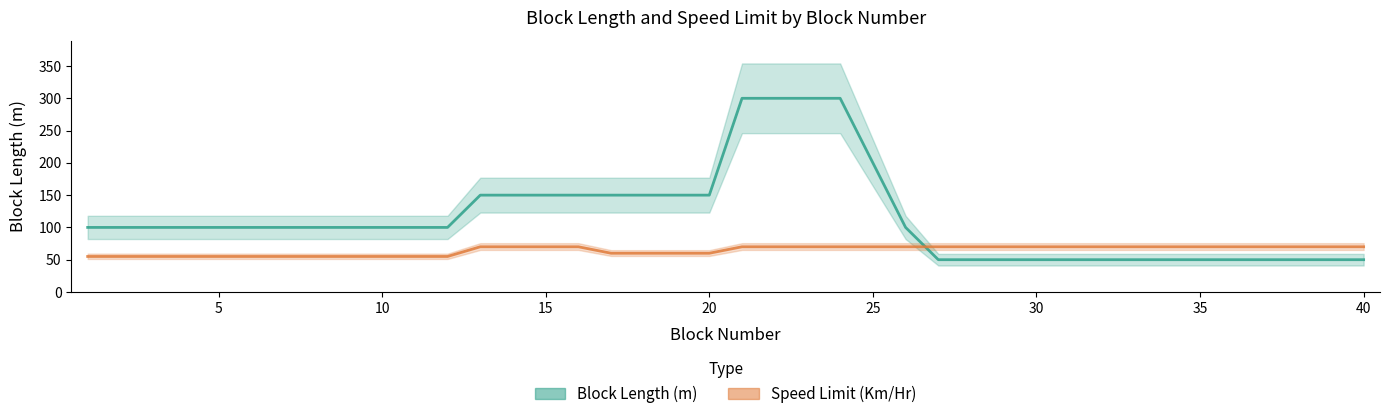

After their last crossing, which series has the higher values: Block Length (m) or Speed Limit (Km/Hr)?

Speed Limit (Km/Hr)